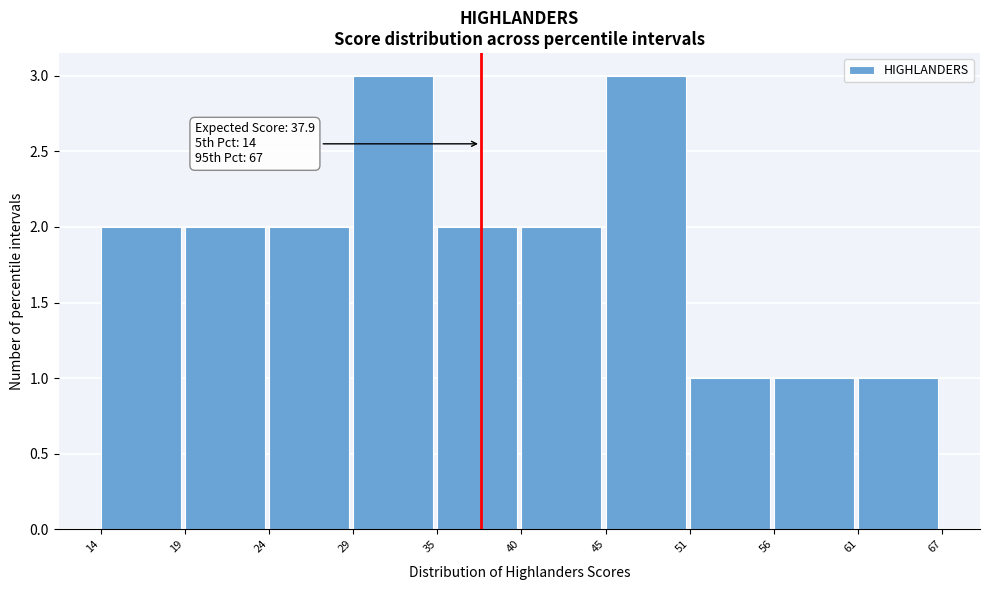

Reading left to right, extract all data points from this chart.

2	2	2	3	2	2	3	1	1	1